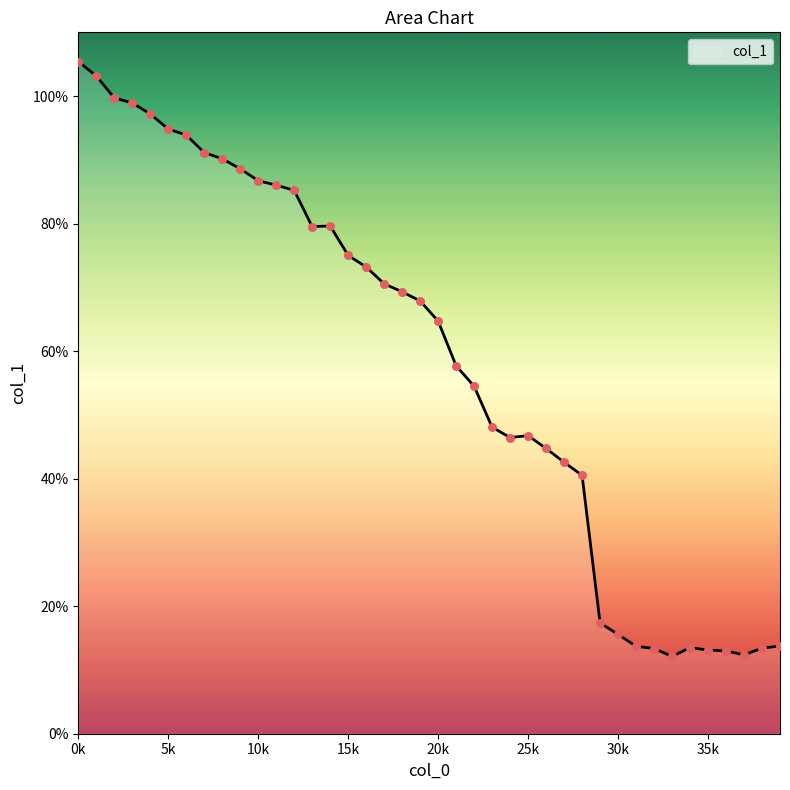

What is the greatest value displayed?

105.4